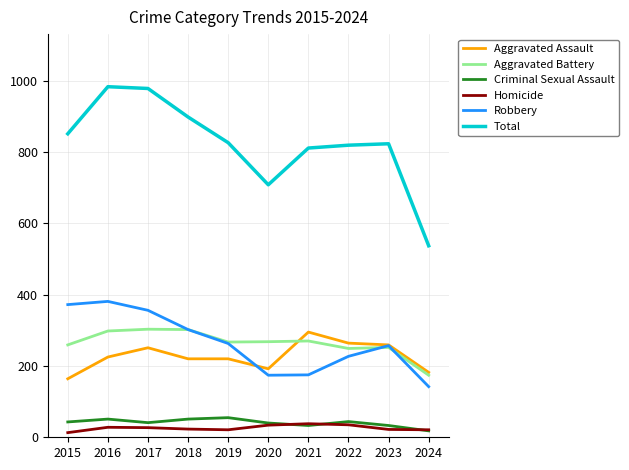

What is the greatest value displayed?

983